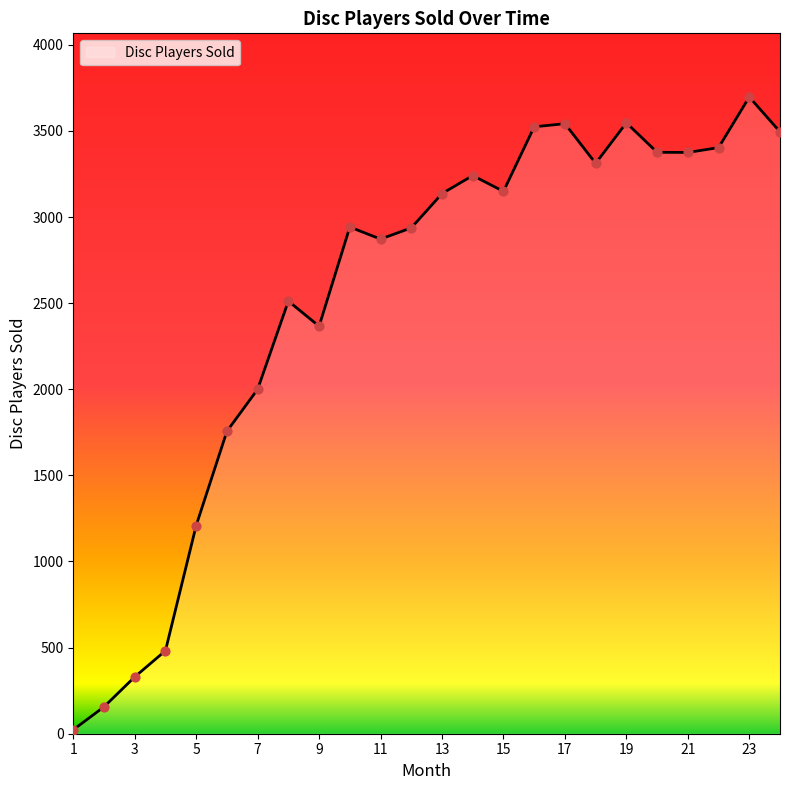

What is the difference between the maximum and minimum values?

3674